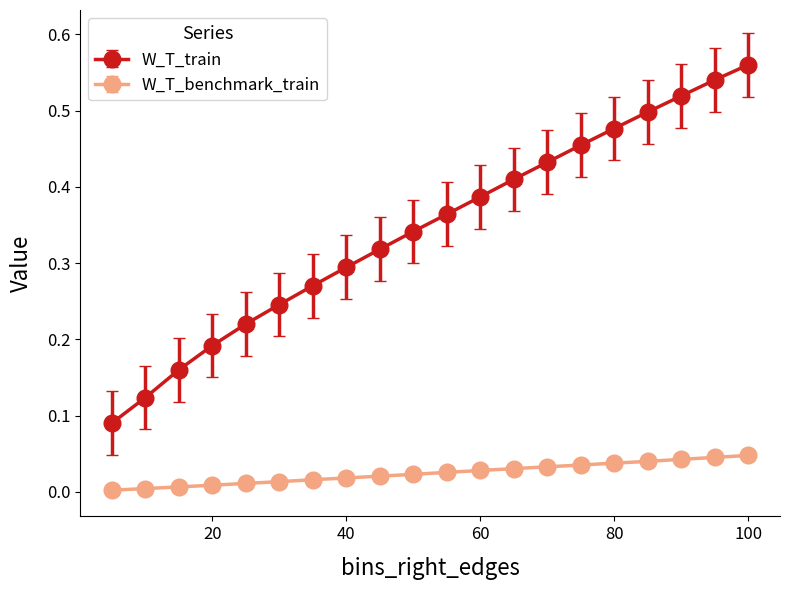

Which series has the largest range (max minus min)?

W_T_train